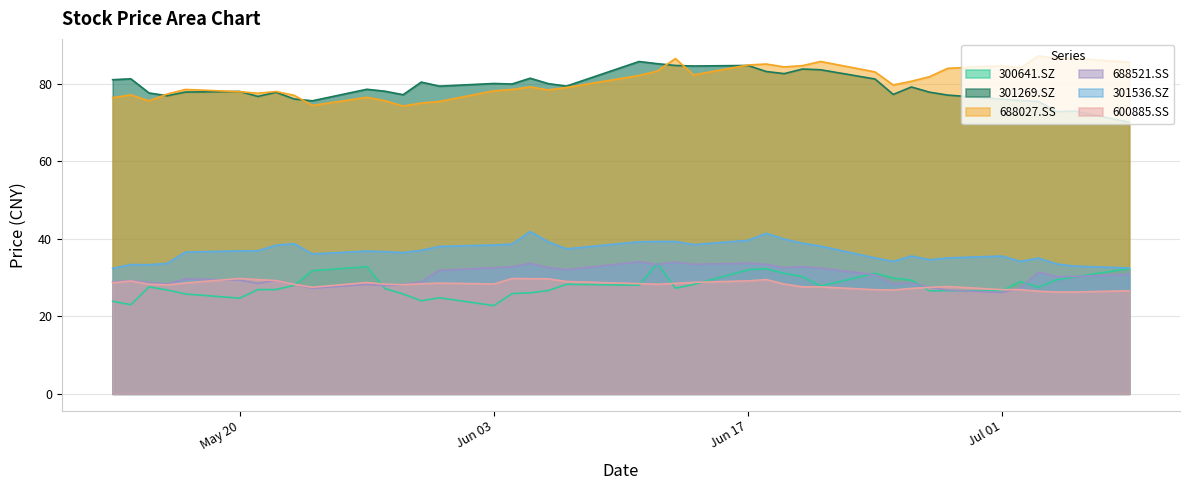

Which series has the largest total across all categories?

688027.SS